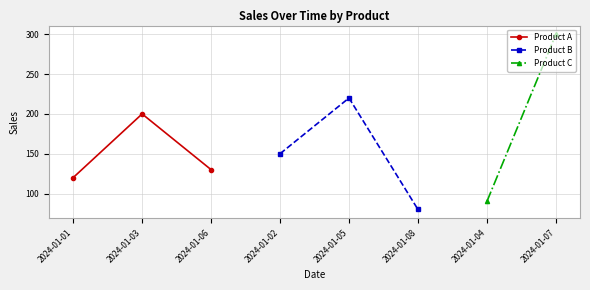

Rank the categories by Product A value from highest to lowest.

2024-01-03, 2024-01-06, 2024-01-01